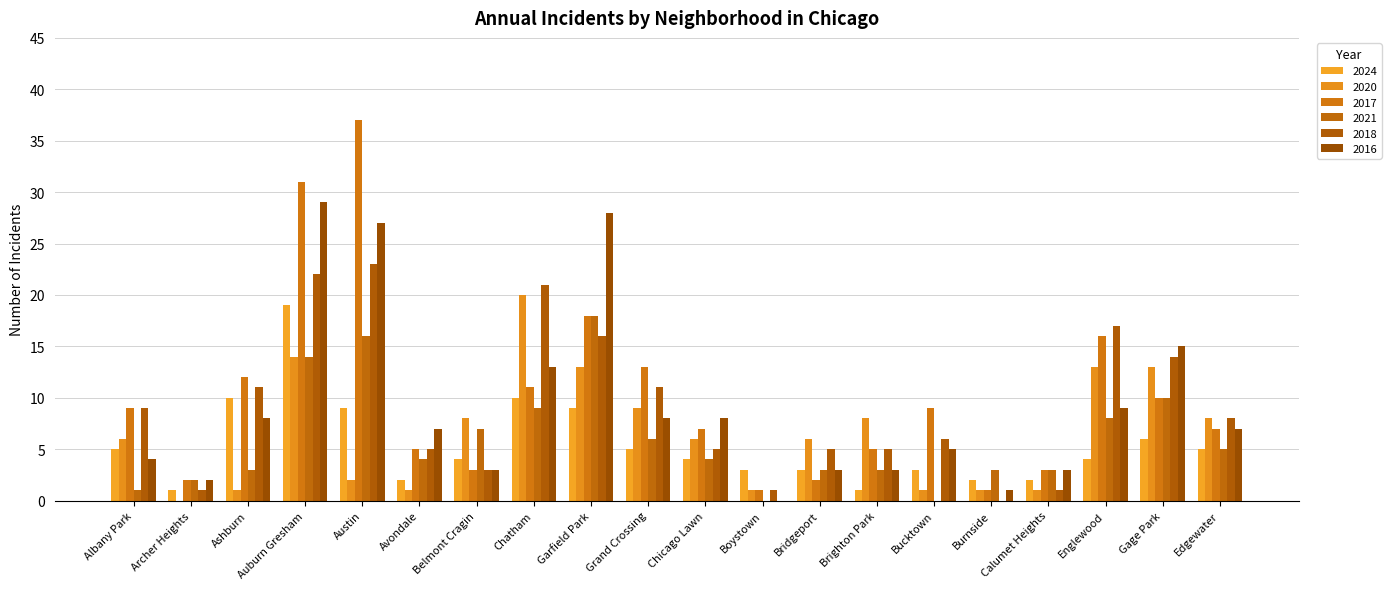

How many data points does each series have?

20